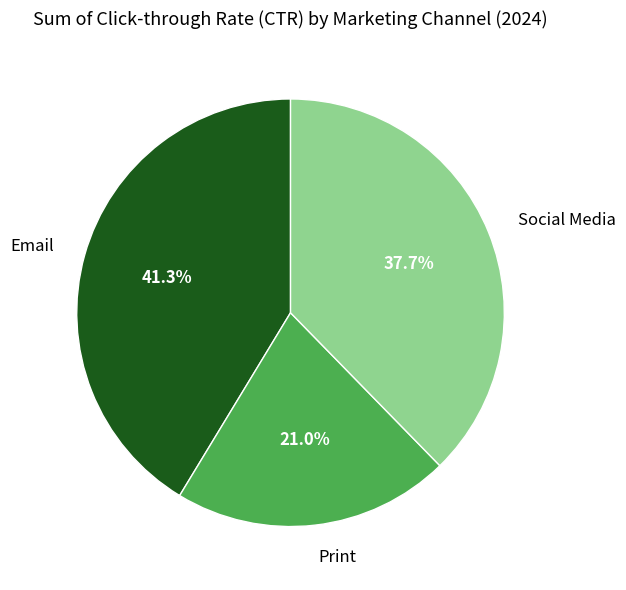

What is the smallest slice in the pie chart?

Print